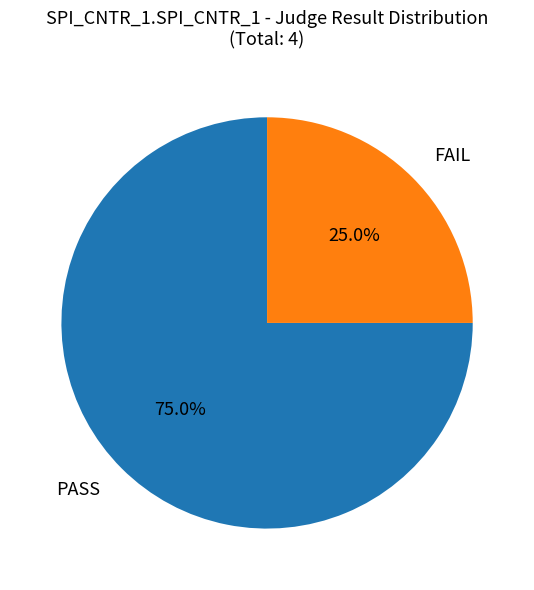

Does any single category account for the majority?

Yes